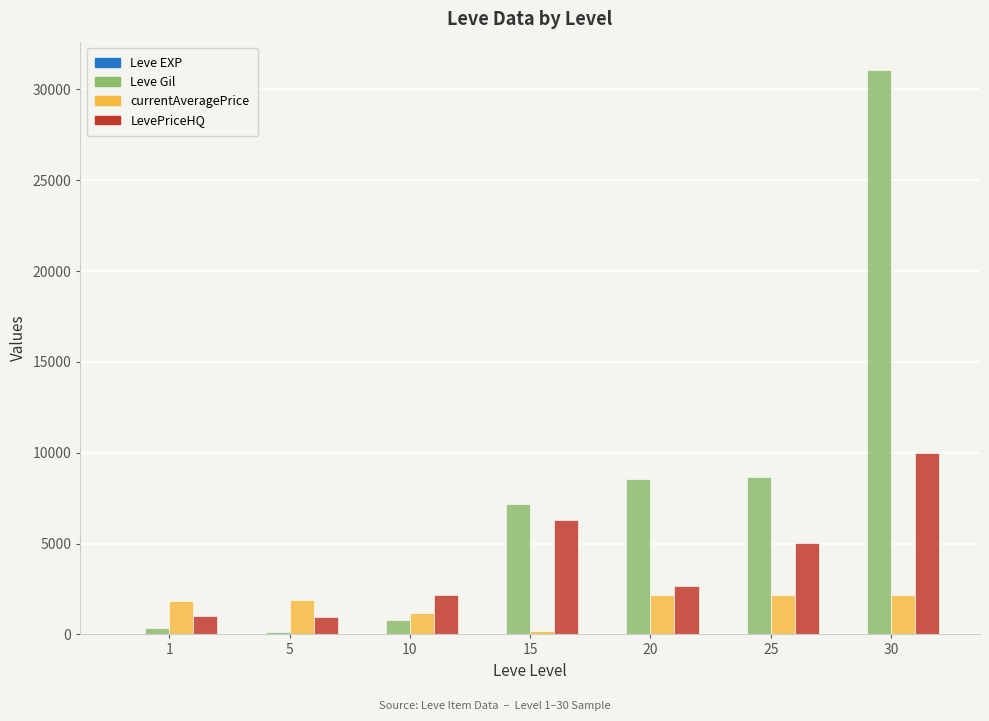

What is the greatest value displayed?

31070